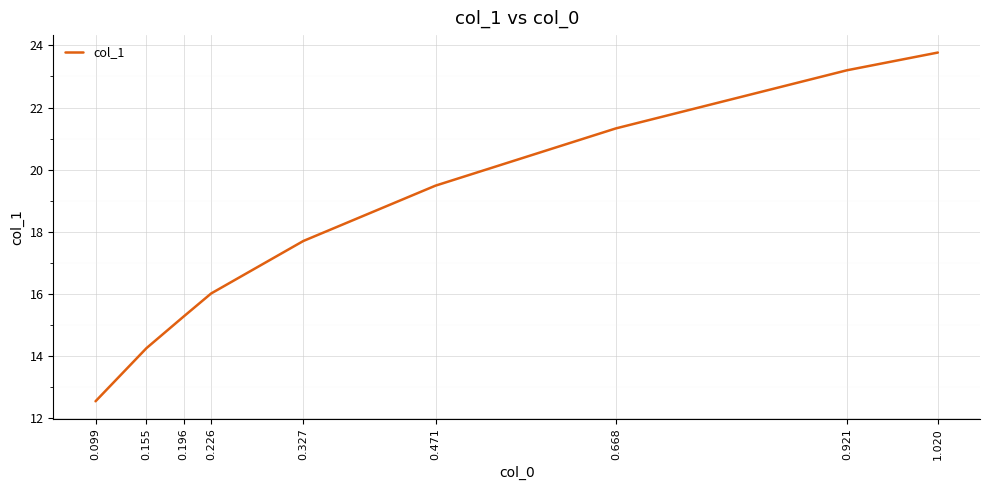

What position from the left is 1.020?

9